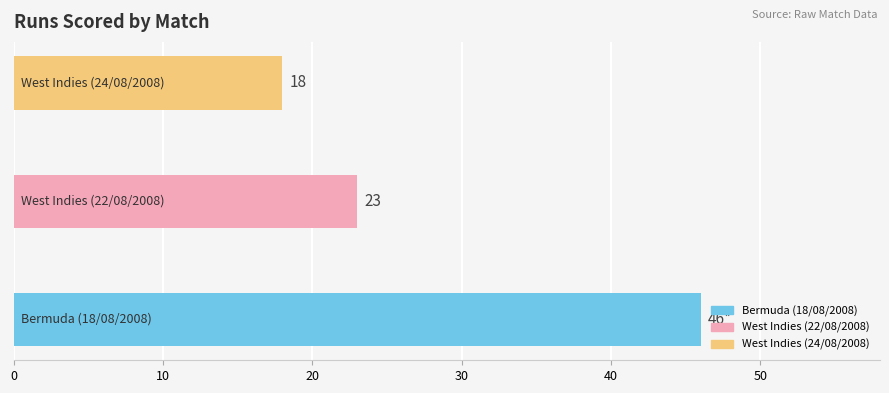

How many values are between 18 and 46?

3